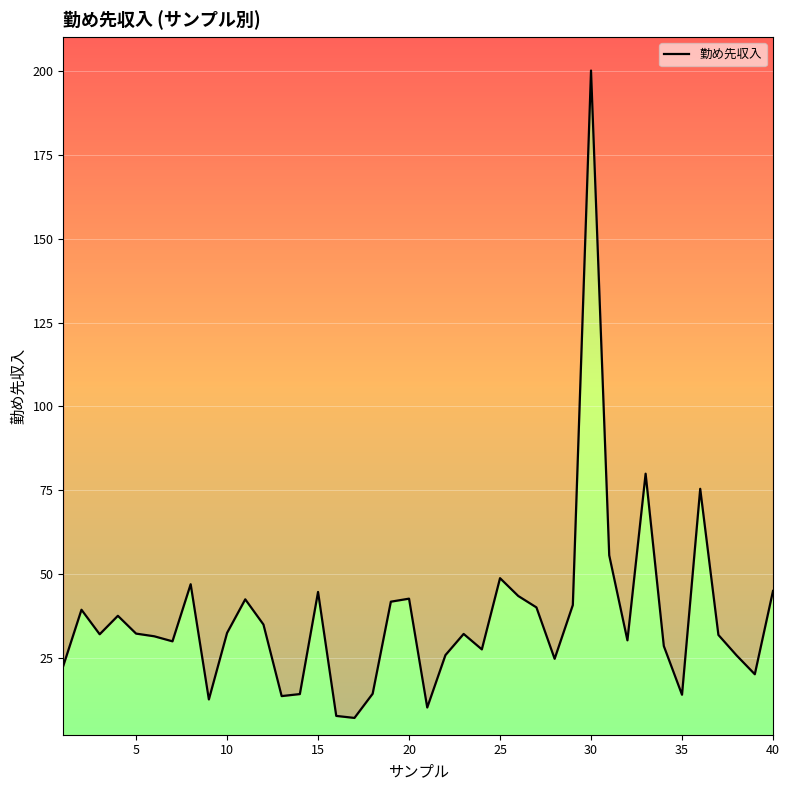

How many points are higher than both their immediate neighbors (excluding endpoints)?

11